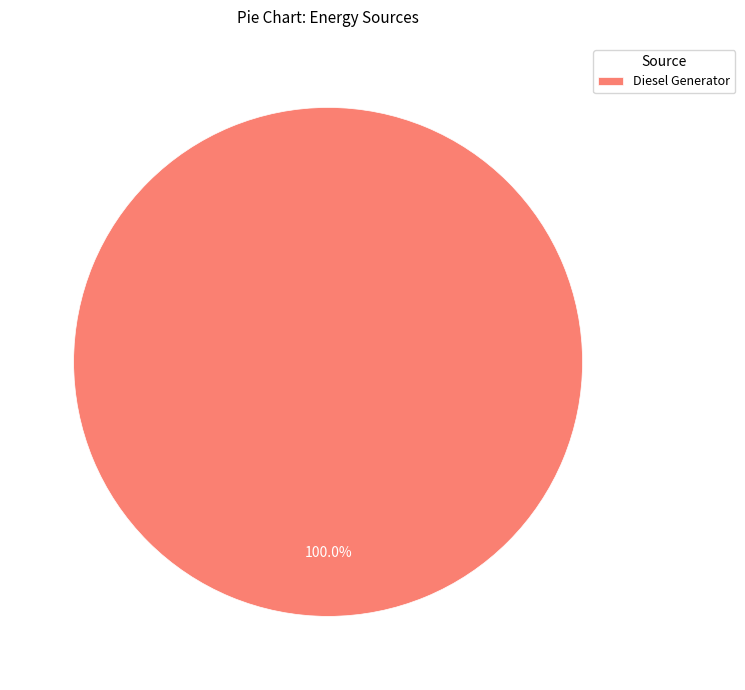

Is there a majority slice in this chart?

Yes